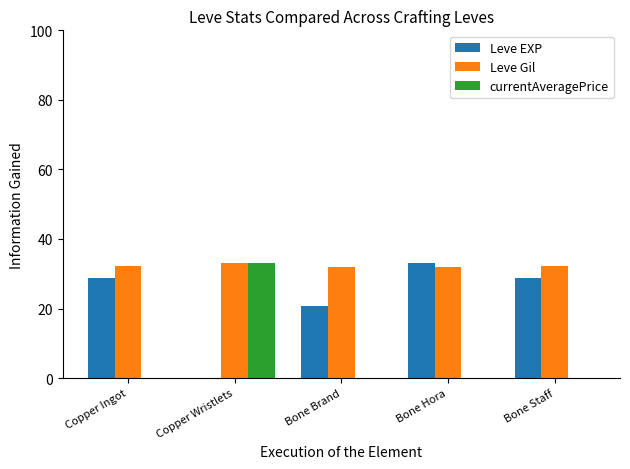

What is the maximum value shown in the chart?

33.0